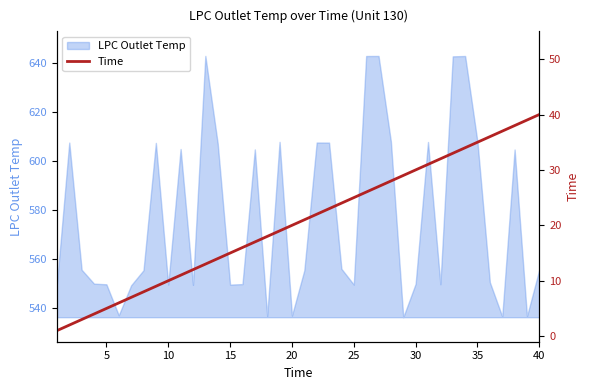

Is it true that LPC Outlet Temp equals 235.4 at 35?

False